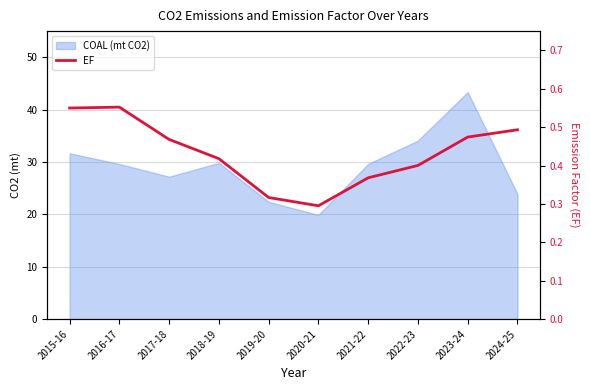

Where is the data nearest to the value 0?

2020-21